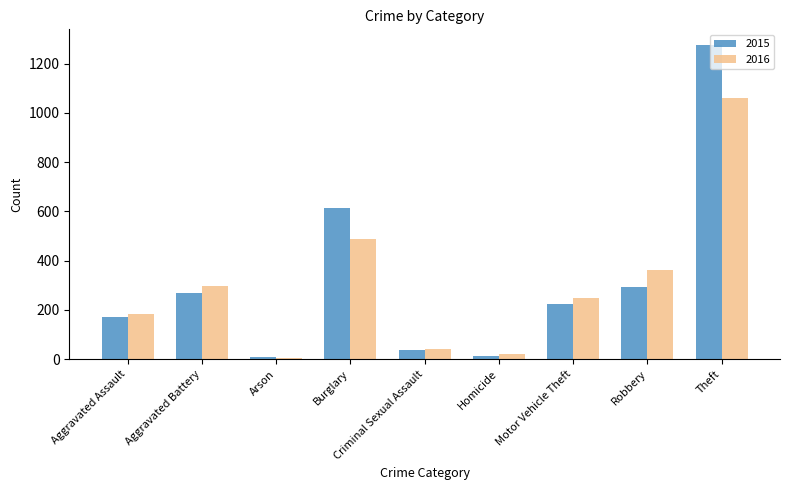

The value of 2015 at Theft is 482. True or false?

False